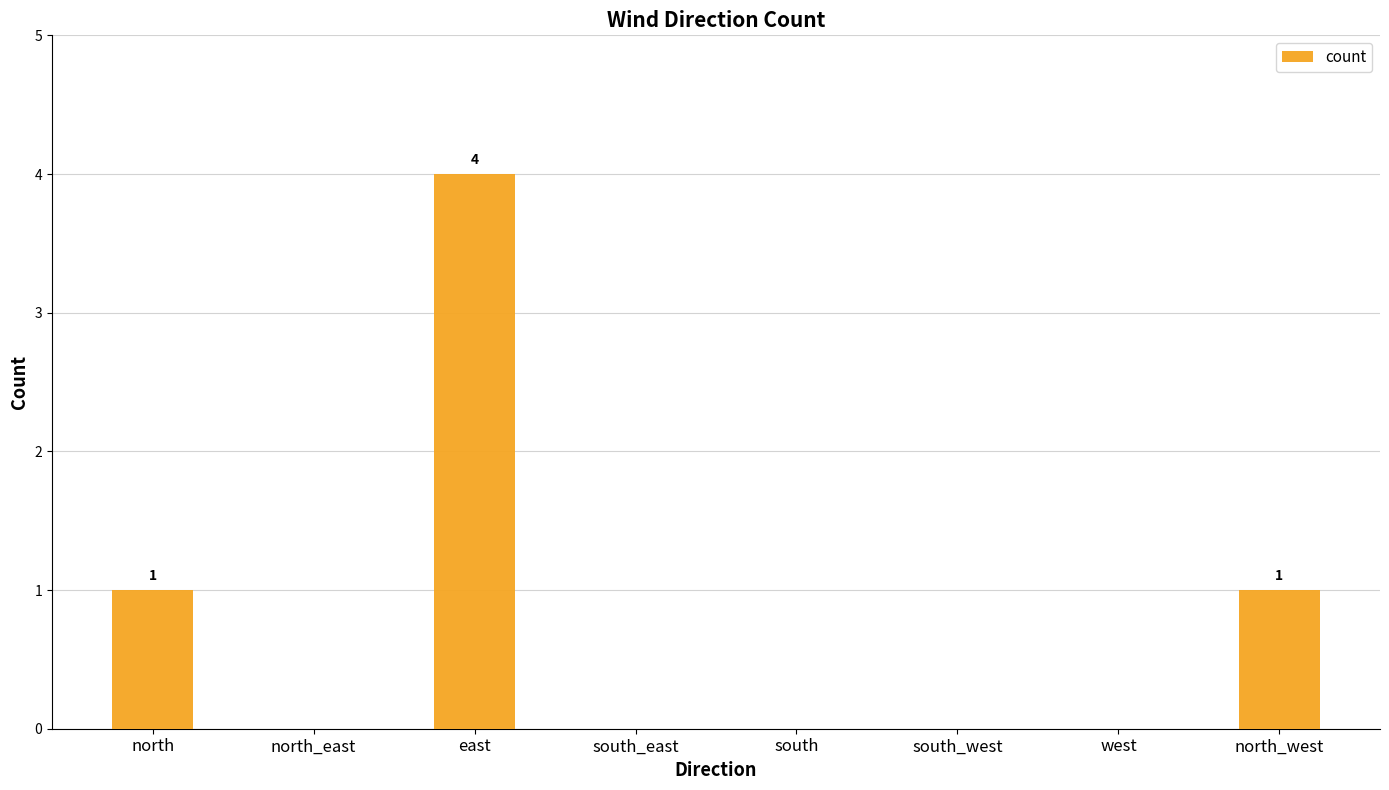

Reading right to left, what are all the values shown in this chart?

1	0	0	0	0	4	0	1